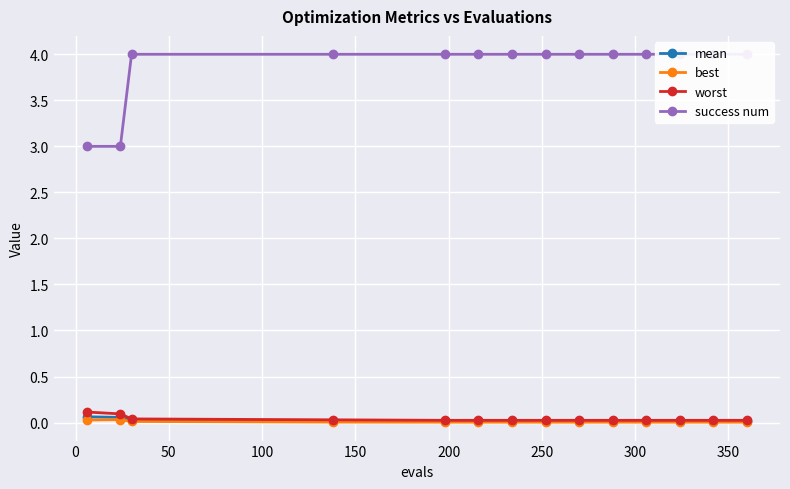

Is this an area chart (filled region under the line)?

No